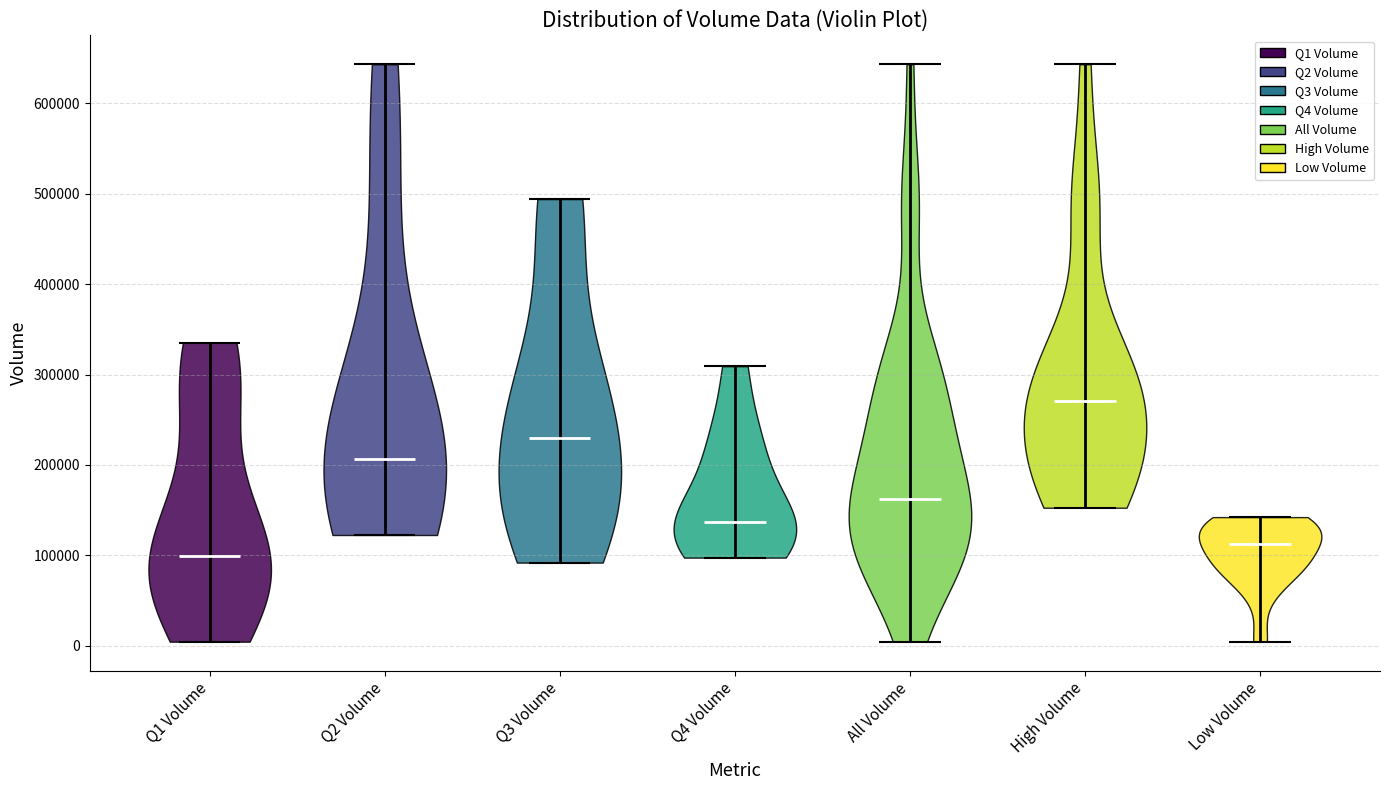

Where does the median line of the violin for All Volume sit on the y-axis? The values are not printed on the chart, so give them approximately, as read against the axis.

160000